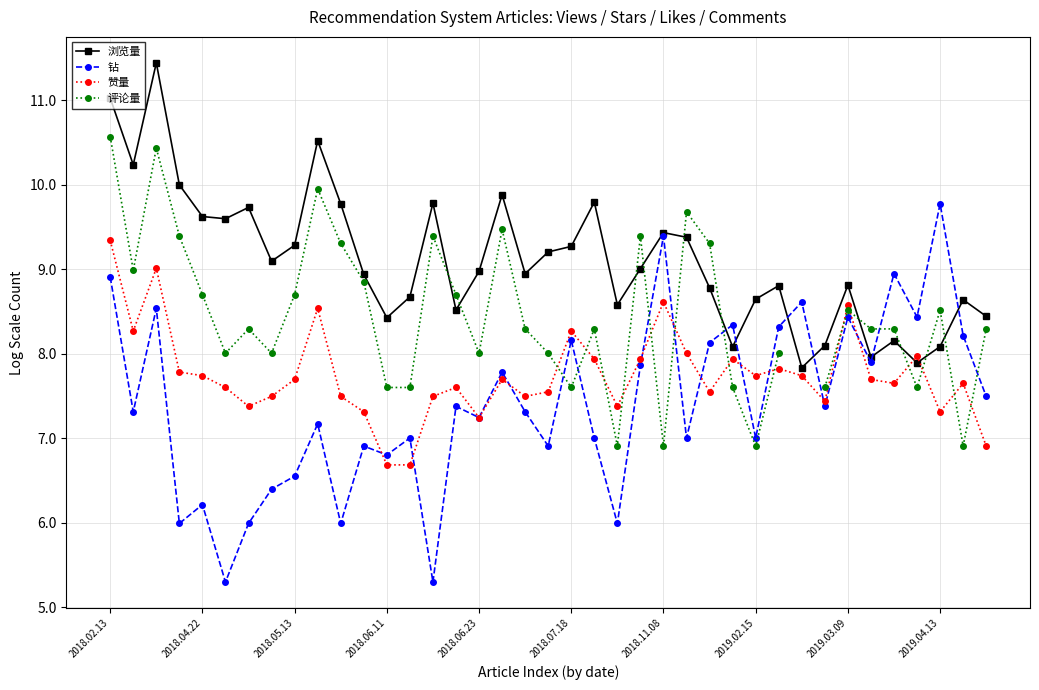

Which series ends up on top after the final intersection of 浏览量 and 赞量?

浏览量